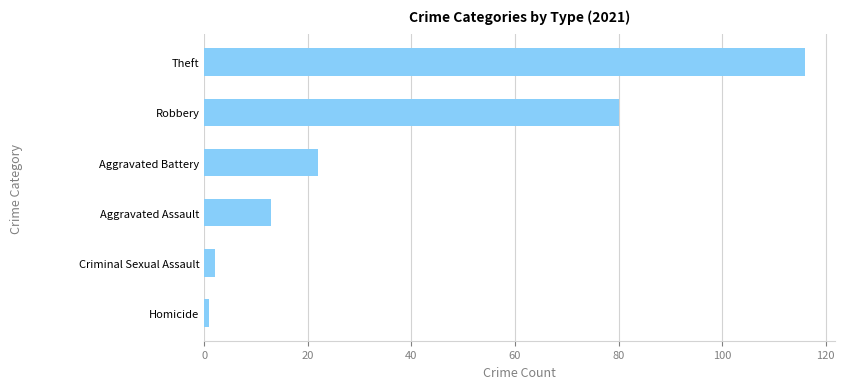

Where is the data nearest to the value 58?

Robbery